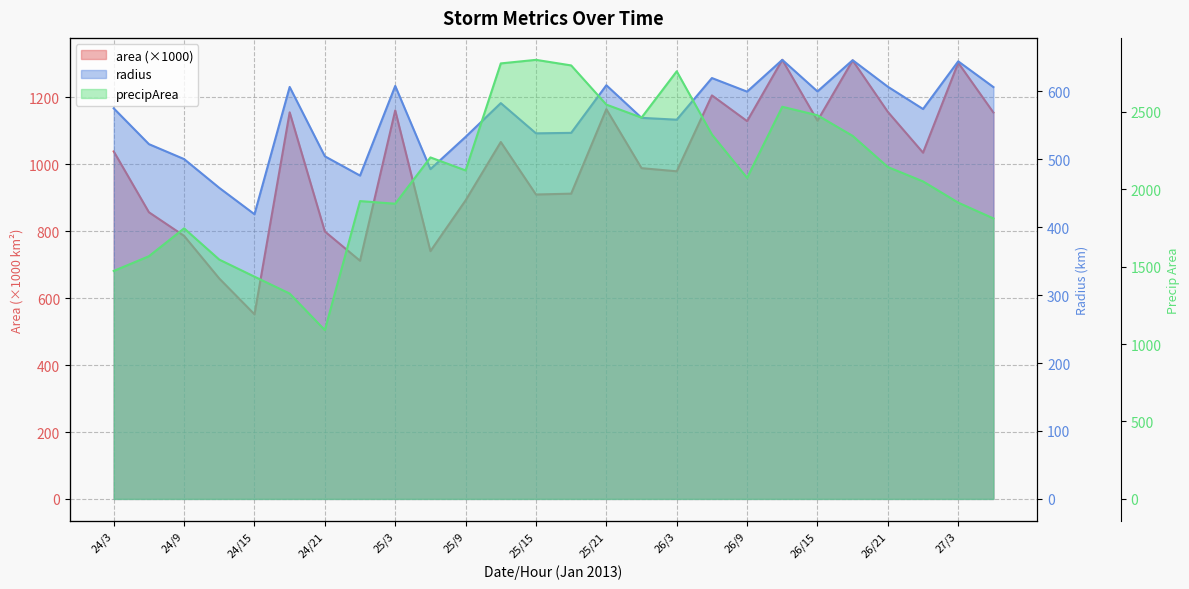

How many data points in radius are above 575?

12